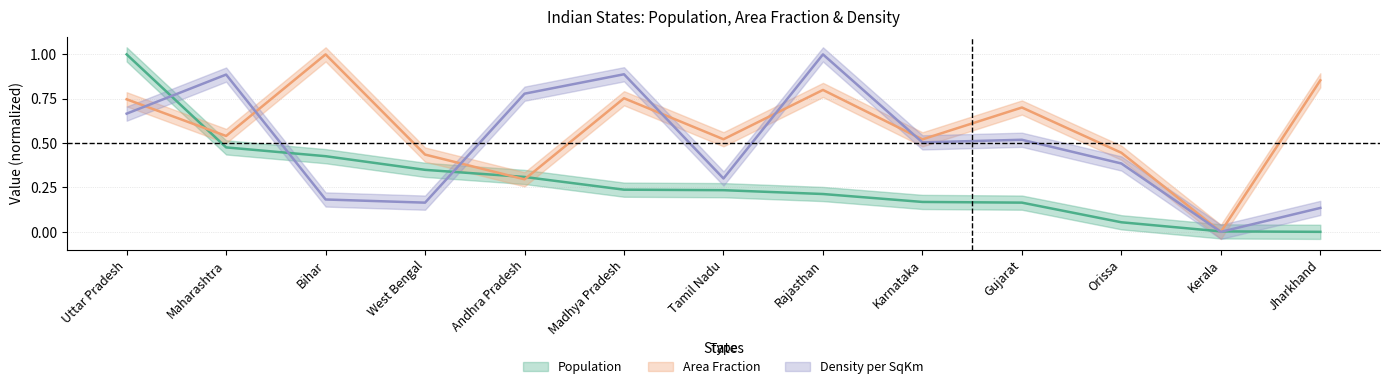

How many times do DensityPerSqKm and AreaInSqKm_frac cross each other?

6